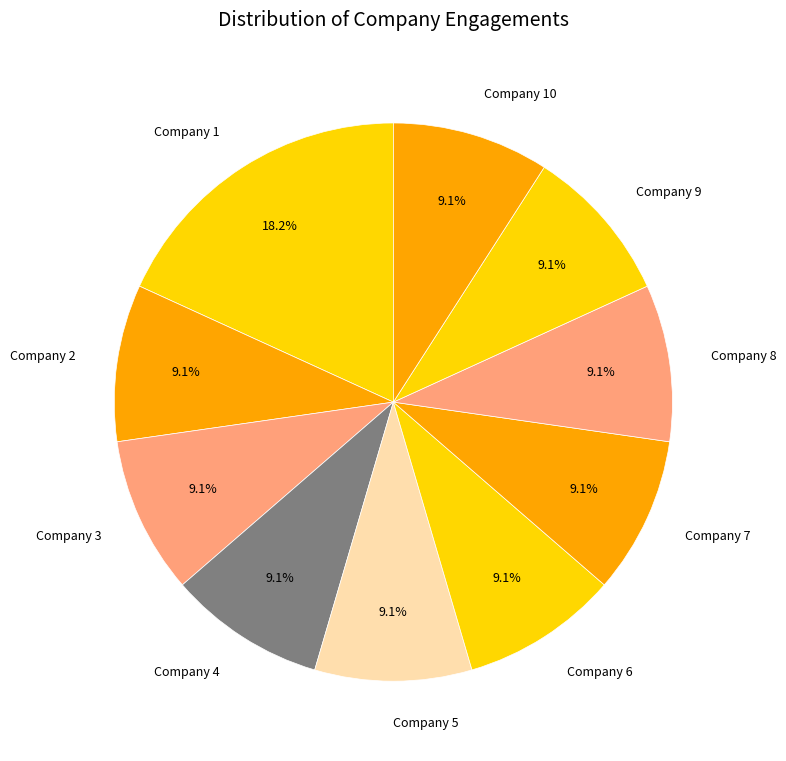

Is Company 4 the majority of the pie?

No